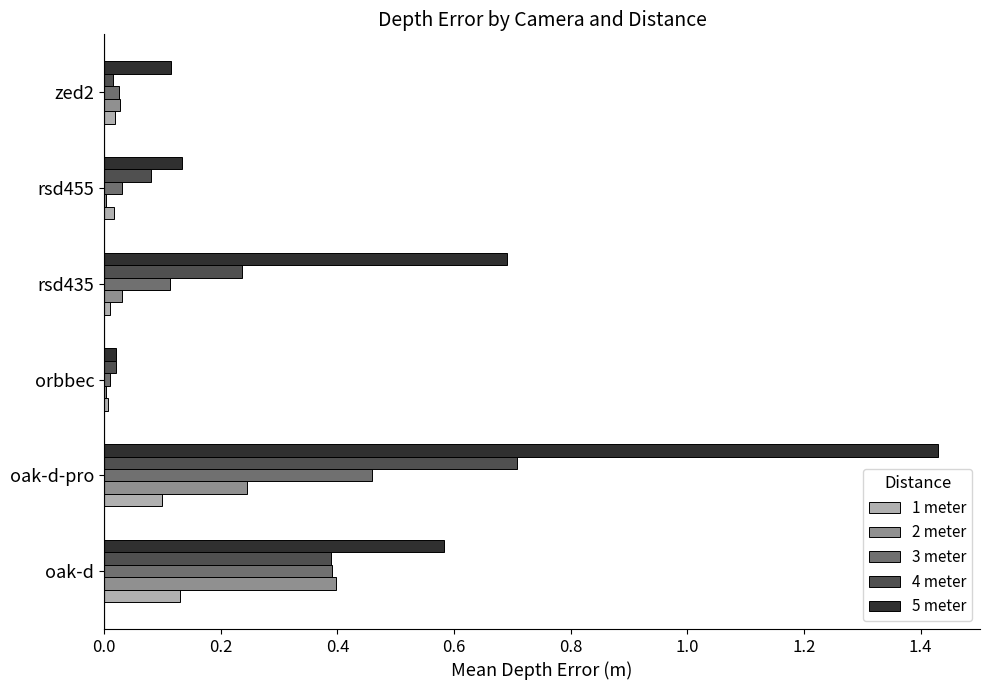

The 1 meter series shows 0.0 at rsd435. True or false?

True